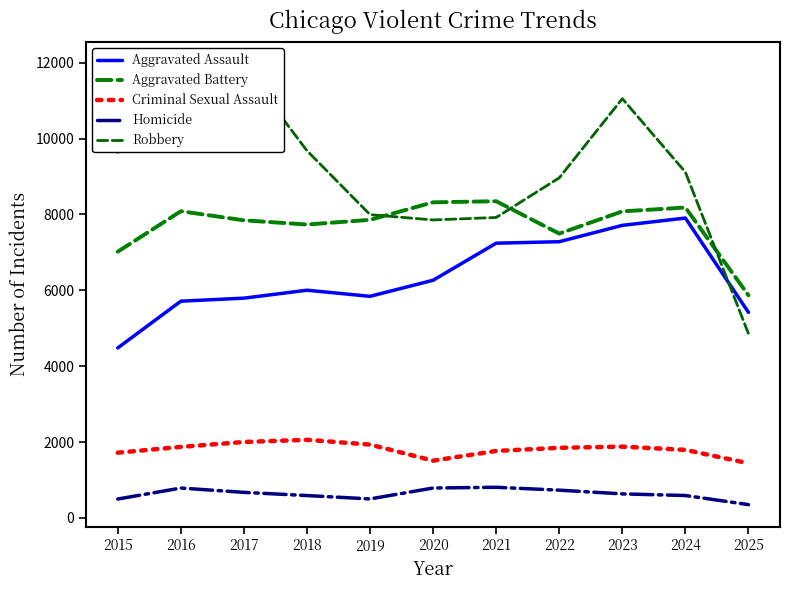

True or false: Aggravated Battery has a value of 8348 at 2021.

True